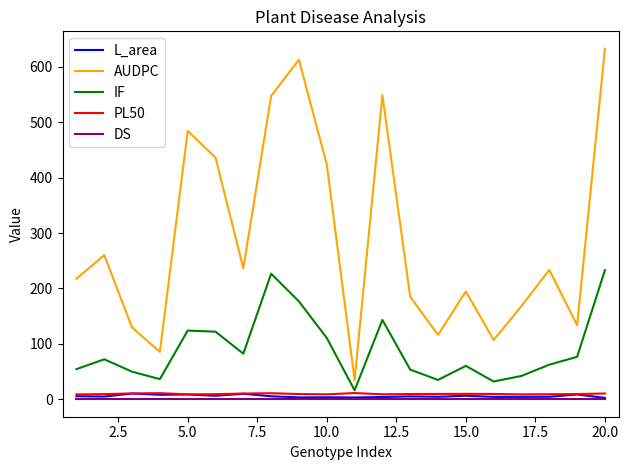

True or false: DS and IF intersect in this chart.

False